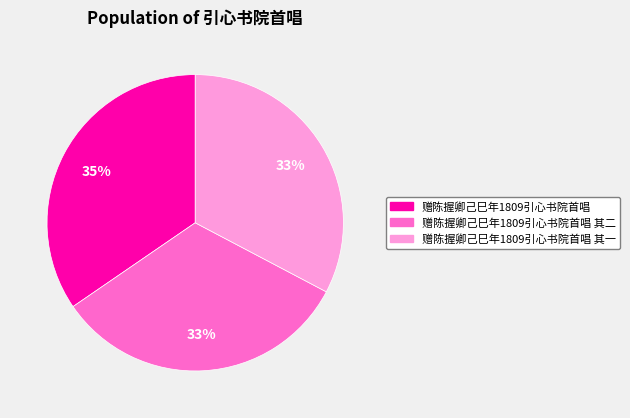

Is there any slice that represents more than half of the pie?

No